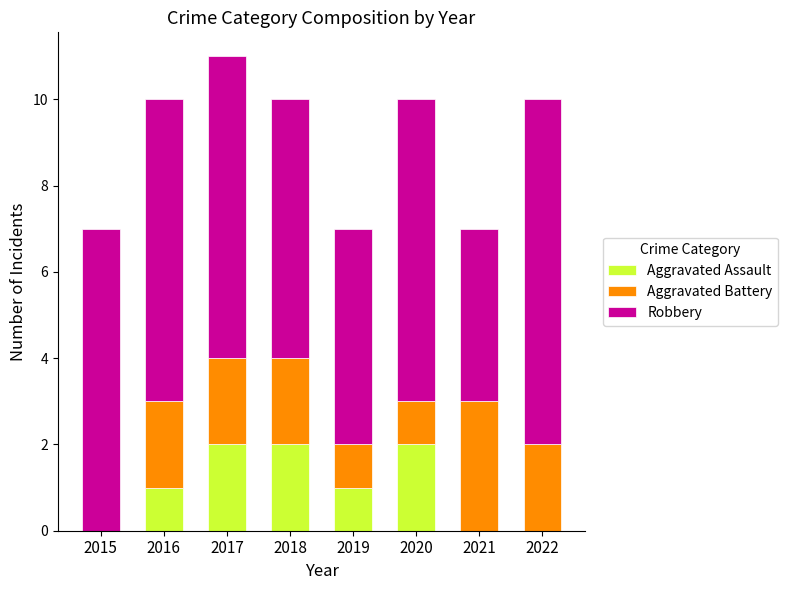

The Aggravated Assault series shows 1 at 2015. True or false?

False